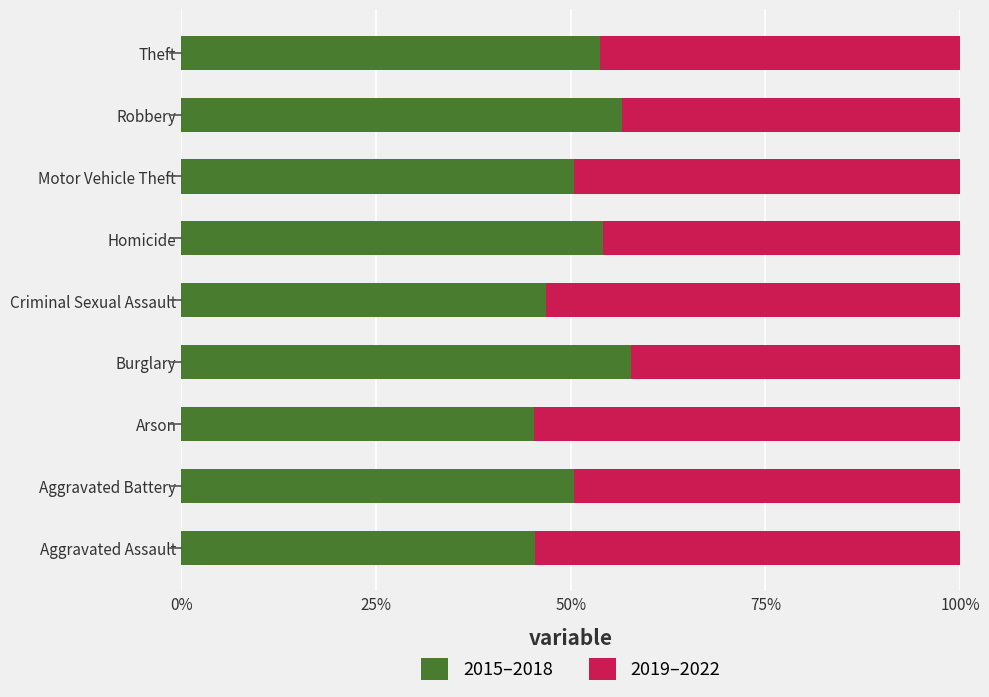

What are all the series names shown in the legend?

2015–2018, 2019–2022